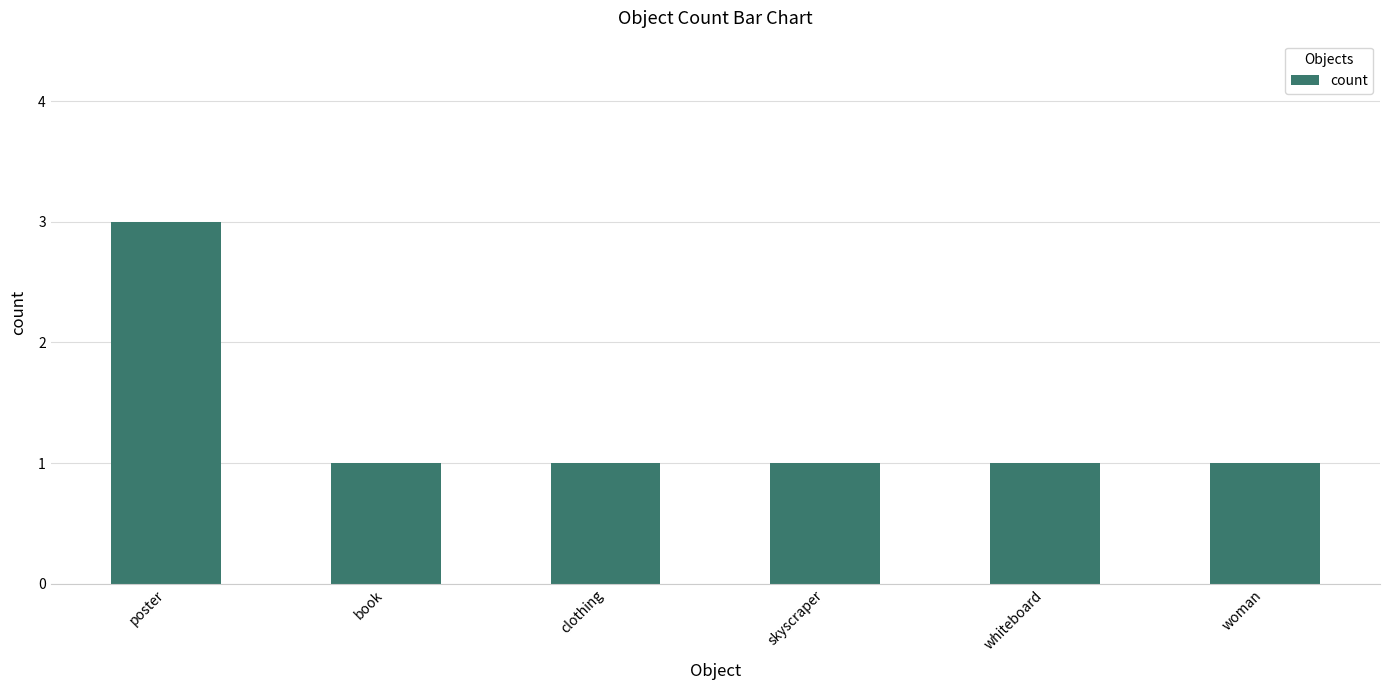

What is the minimum value shown in the chart?

1